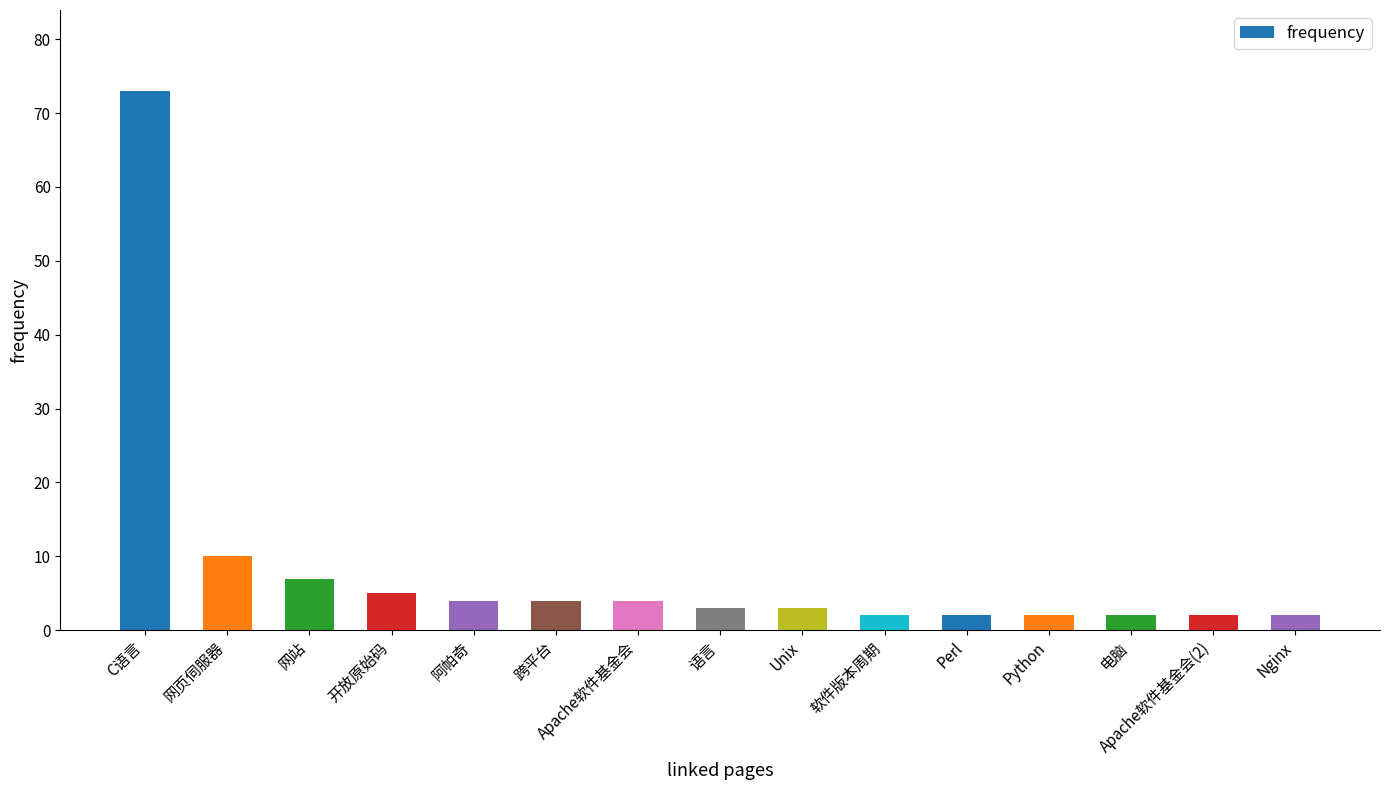

Is it true that the value at 开放原始码 is 5?

True